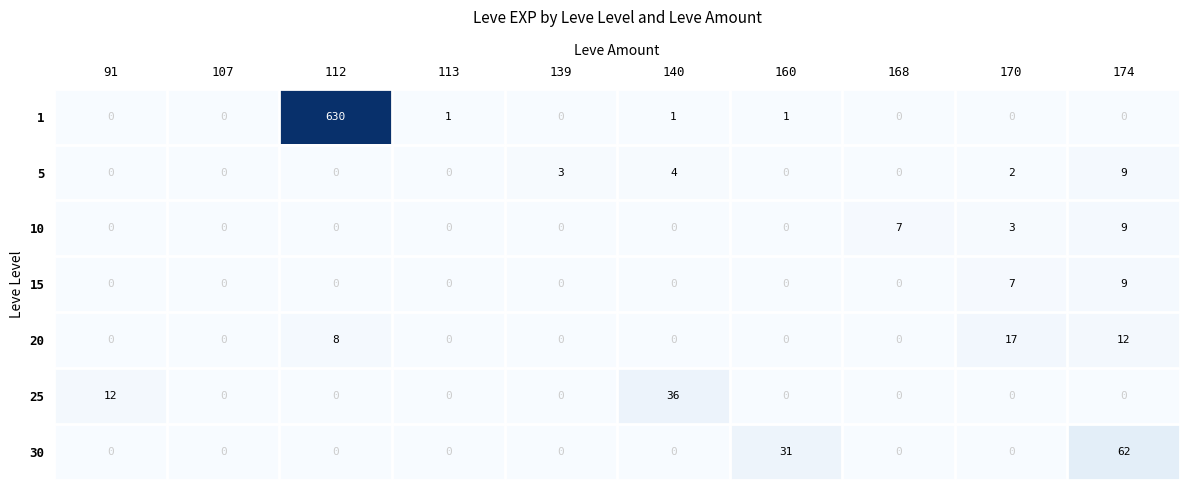

At which category is the sum across all series the highest?

112